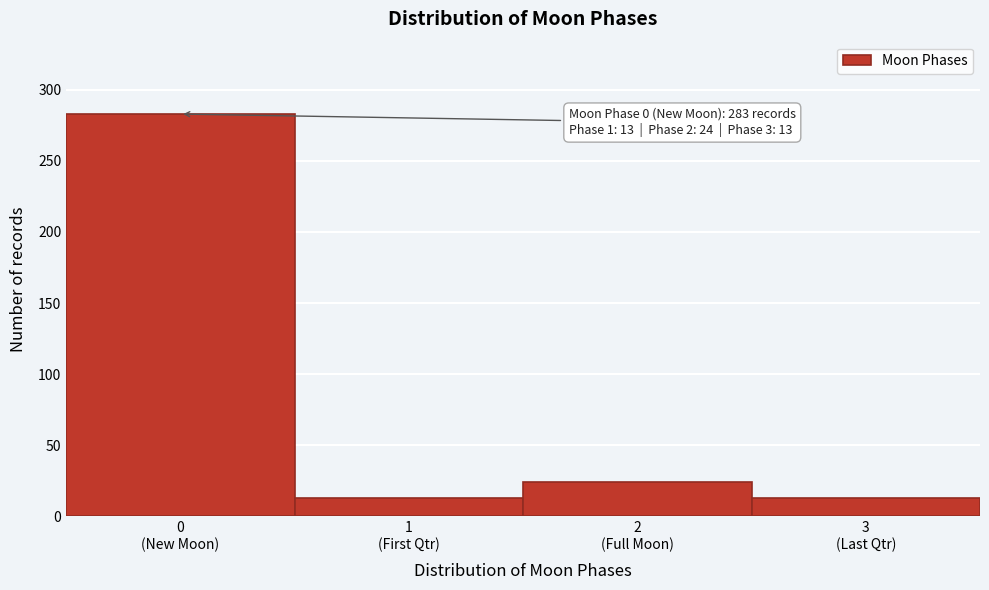

Reading left to right, list all the values displayed in this chart.

283	13	24	13